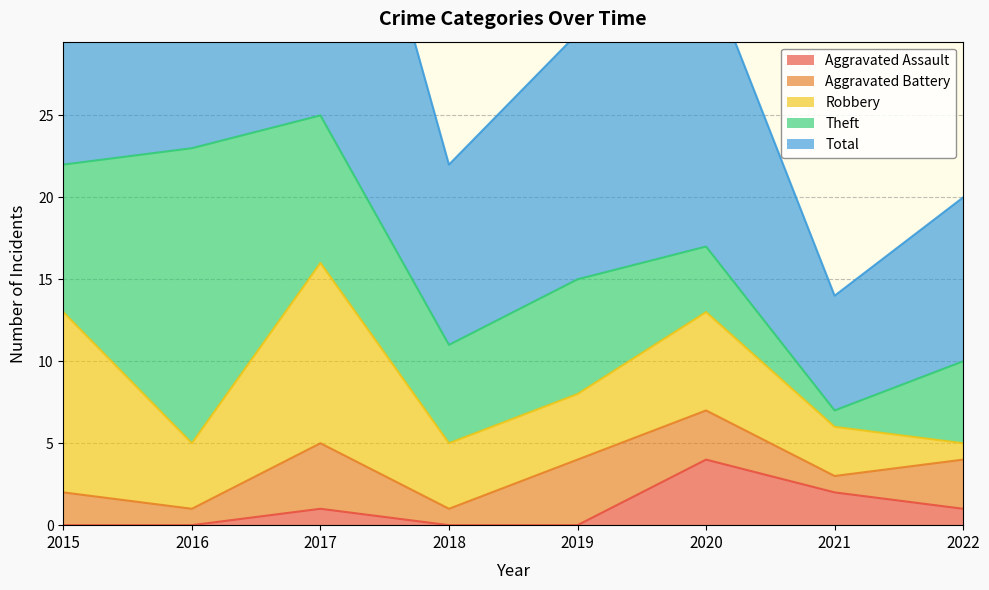

What are all the series names shown in the legend?

Aggravated Assault, Aggravated Battery, Robbery, Theft, Total